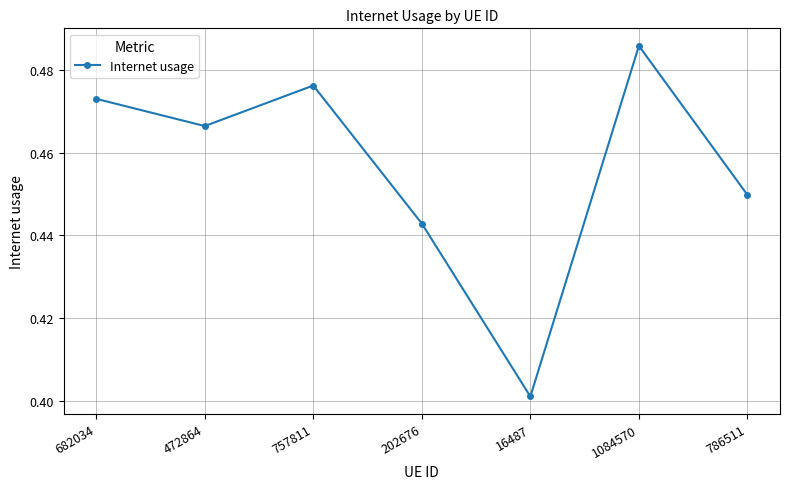

List the labels in order of value, largest first.

1084570, 757811, 682034, 472864, 786511, 202676, 16487